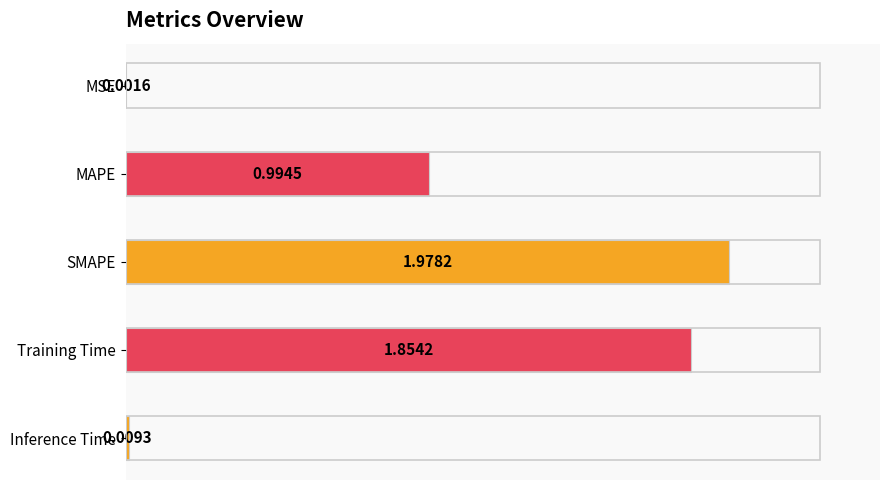

Which has a higher value, MAPE or MSE?

MAPE